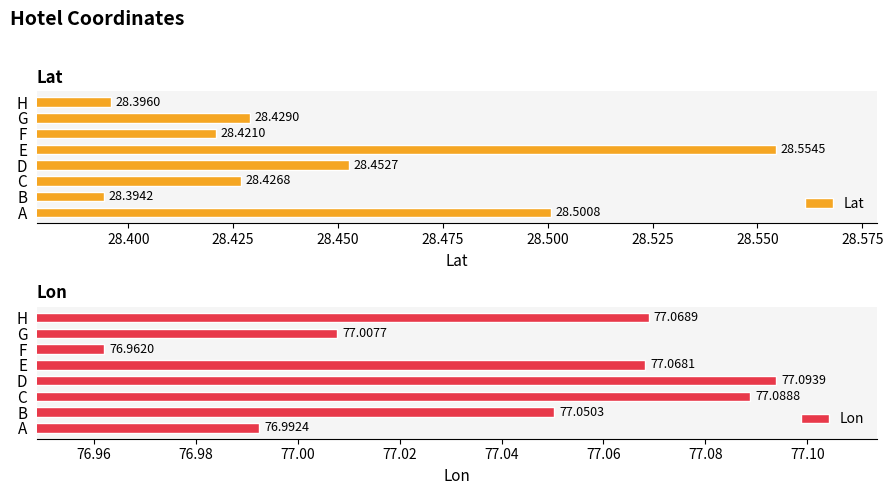

Rank the categories by Lat value from lowest to highest.

B, H, F, C, G, D, A, E